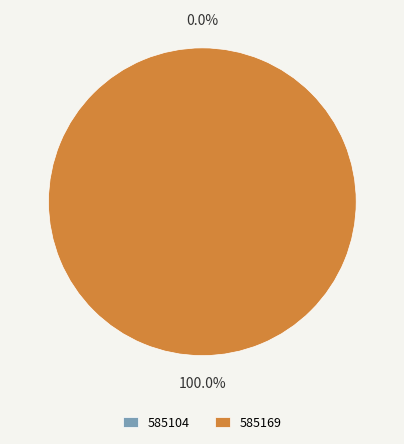

Which category has the smallest portion of the pie?

585104